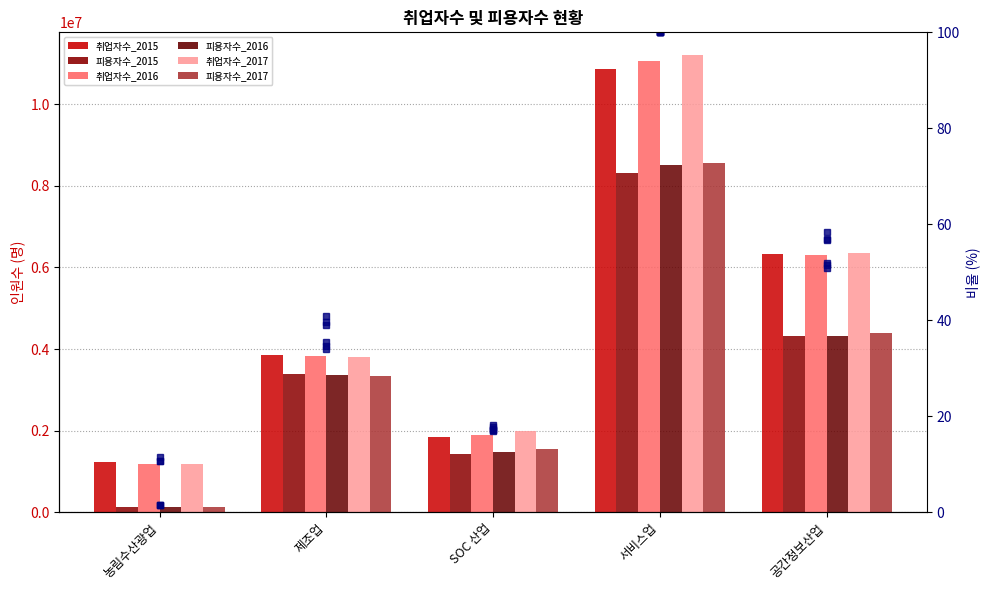

What is the difference between the highest and lowest values at 공간정보산업?

6345599.5